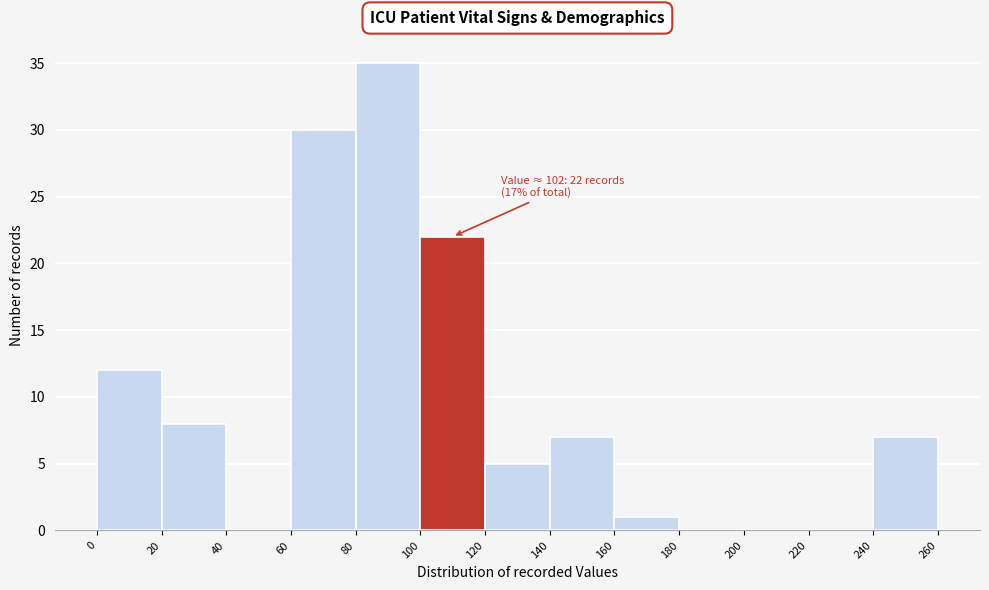

Over which range of the x-axis is the bar tallest?

80 to 100